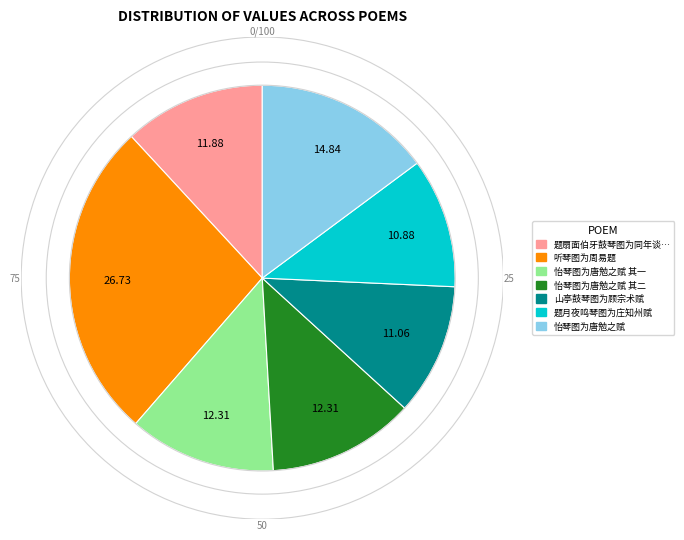

Is there any slice that represents more than half of the pie?

No